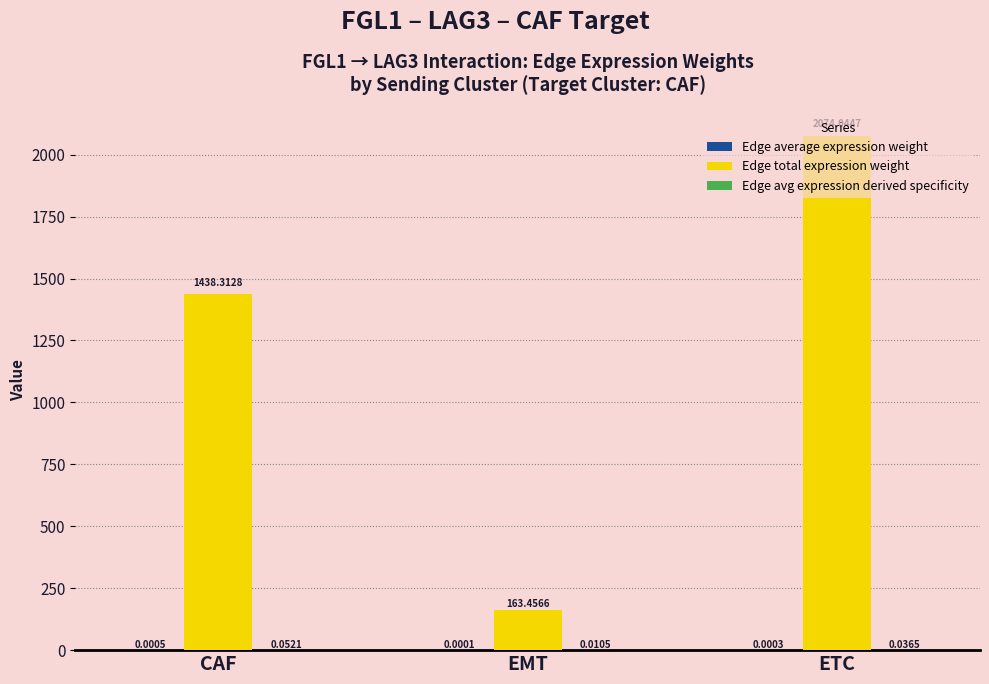

Which series changed the most between EMT and ETC?

Edge total expression weight